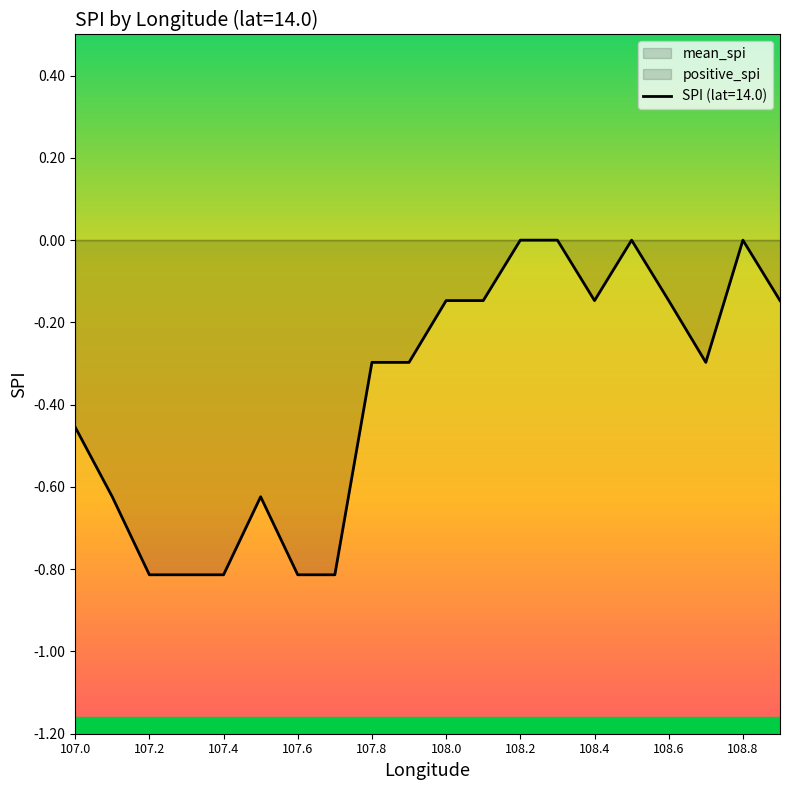

True or false: there are more than 0 points higher than both neighbors.

True